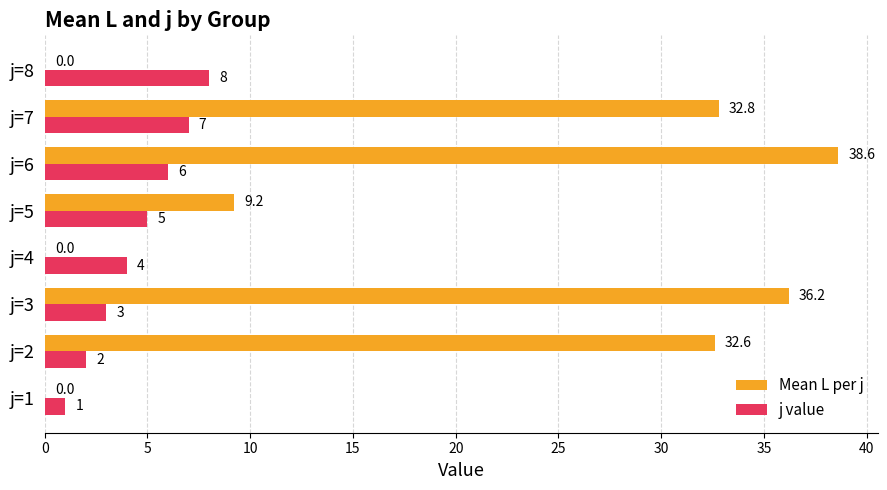

Which series has the largest total across all categories?

Mean L per j